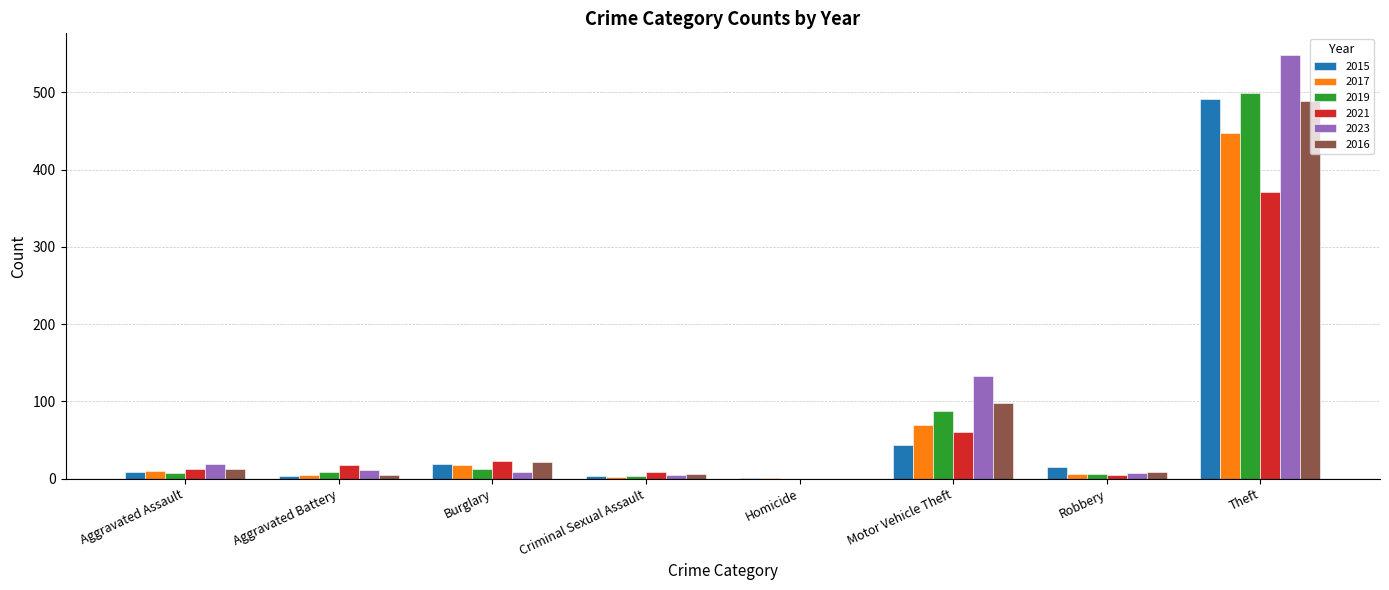

Does the chart contain stacked bars?

No